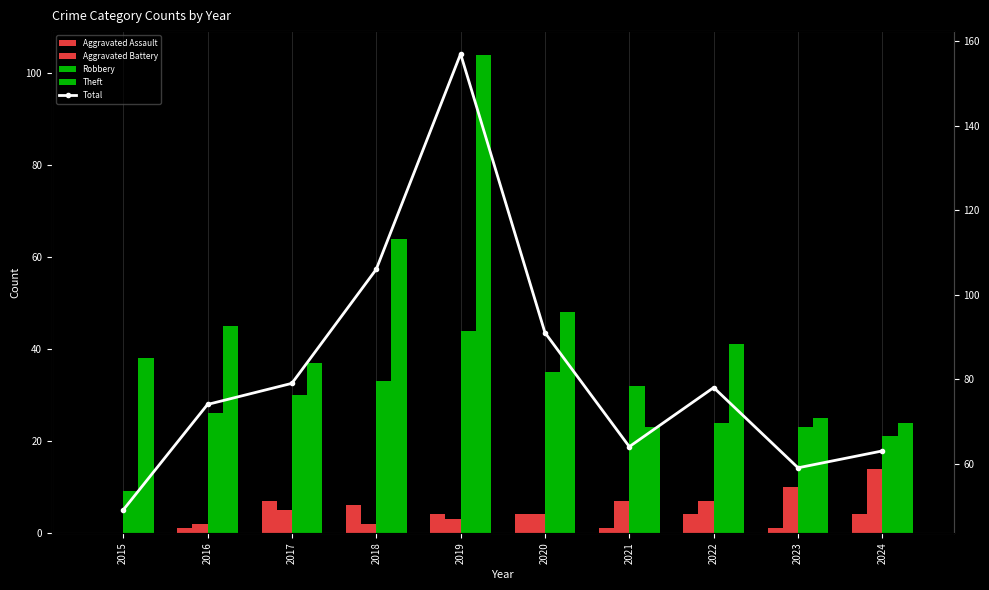

What is the difference between the highest and lowest values at 2020?

87